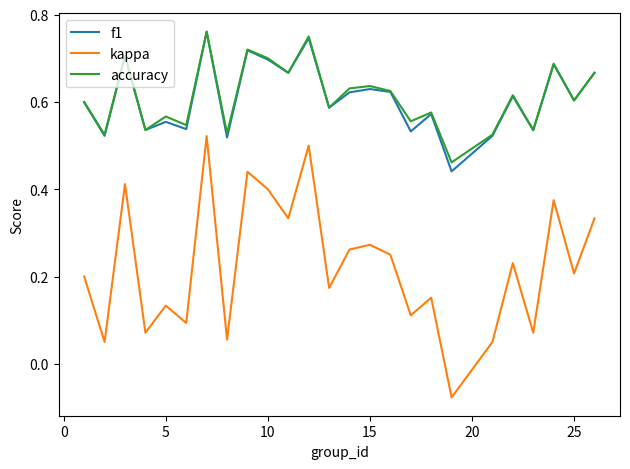

True or false: f1 and kappa cross at least once.

False